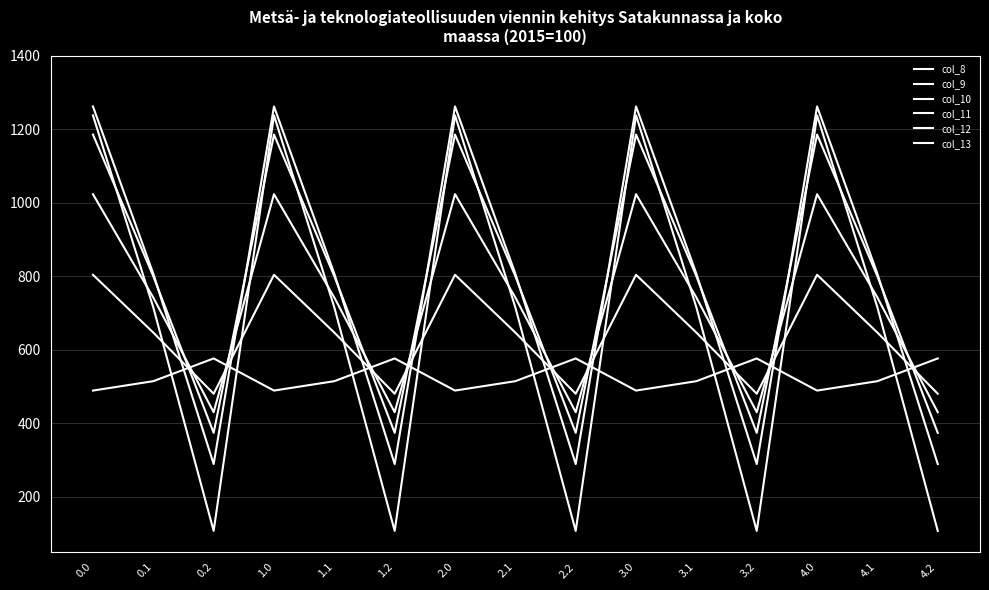

Does the chart display data point markers on the line(s)?

No